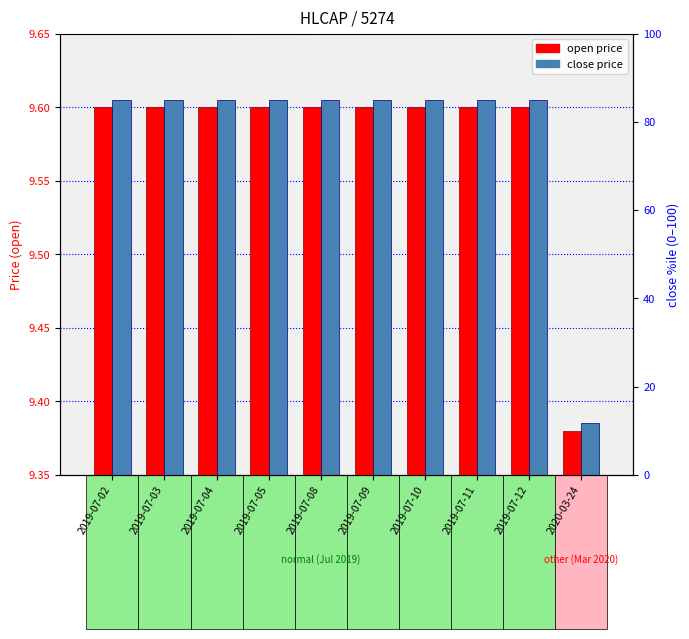

Rank the series by their average value, from highest to lowest.

close price, open price